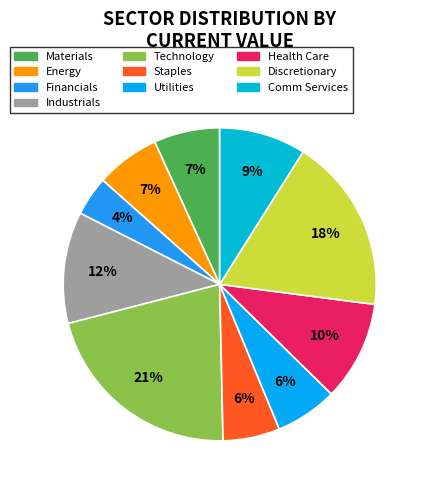

Is it true that Materials is 2% of the pie?

False